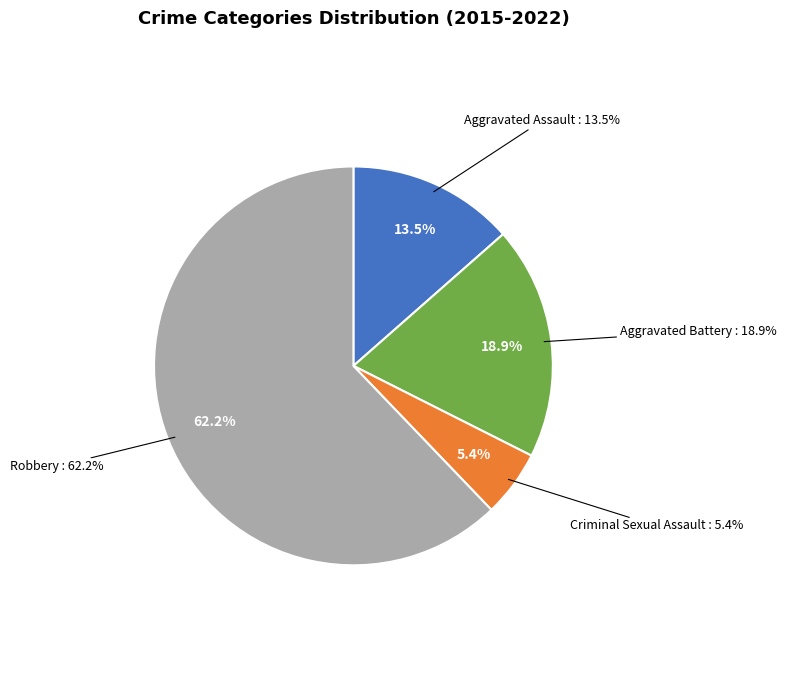

Is Criminal Sexual Assault the majority of the pie?

No